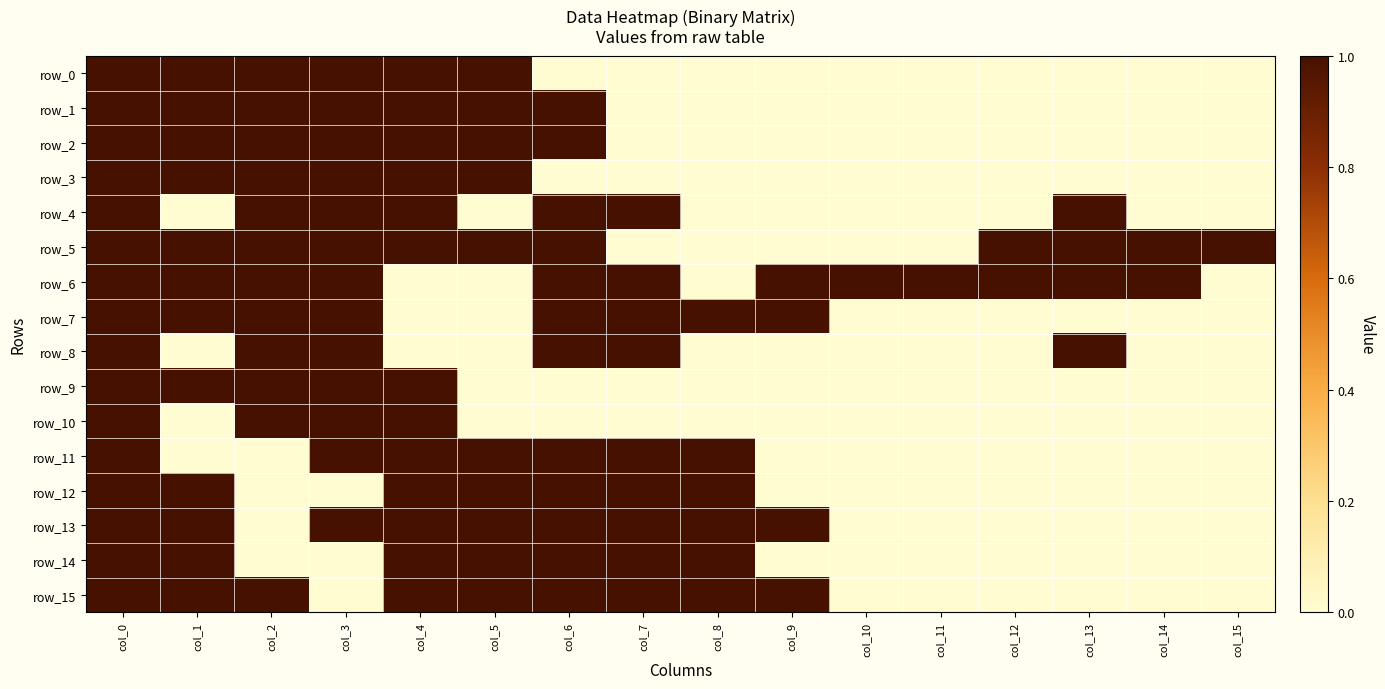

What is the greatest value displayed?

1